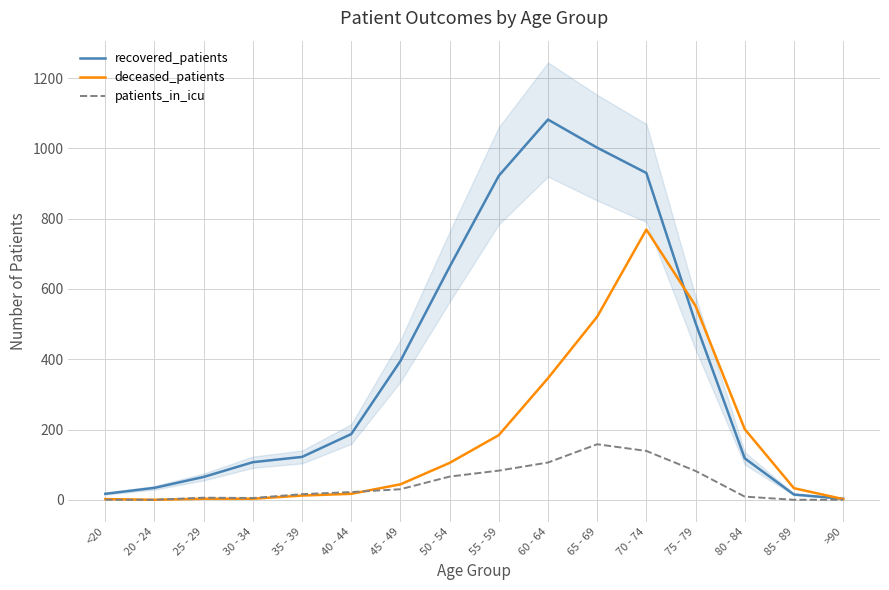

Is it true that patients_in_icu equals 106 at 60 - 64?

True